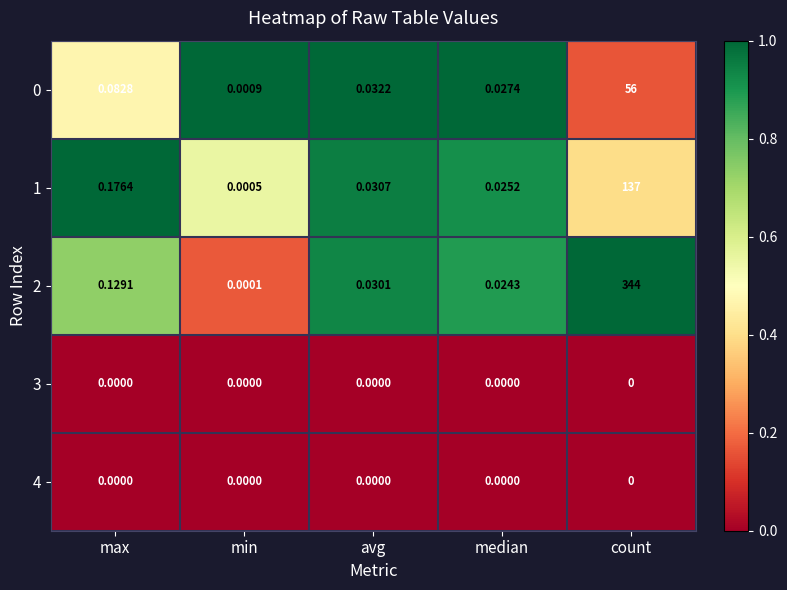

At which category does the chart reach its peak across all series?

count